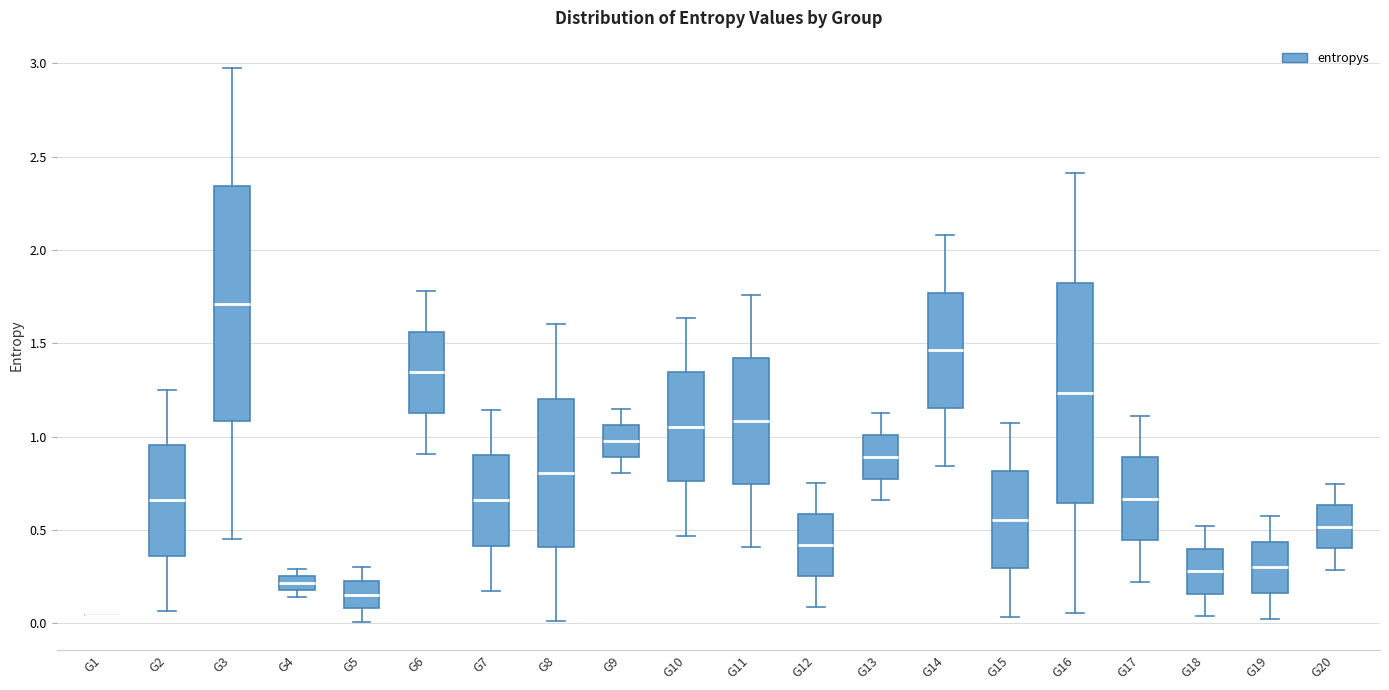

Reading left to right, transcribe this box plot: for each box, give where its median line is, the range the box spans, and where its two whiskers end, as read against the y-axis. The values are not printed on the chart, so give them approximately, as read against the axis.

G1: box collapsed to a line at 0.05, whiskers 0.05 to 0.05
G2: median 0.65, box 0.35 to 0.95, whiskers 0.05 to 1.25
G3: median 1.70, box 1.10 to 2.35, whiskers 0.45 to 2.95
G4: median 0.20 (inside the box), box 0.20 to 0.25, whiskers 0.15 to 0.30
G5: median 0.15, box 0.10 to 0.25, whiskers 0.00 to 0.30
G6: median 1.35, box 1.15 to 1.55, whiskers 0.90 to 1.80
G7: median 0.65, box 0.40 to 0.90, whiskers 0.15 to 1.15
G8: median 0.80, box 0.40 to 1.20, whiskers 0.00 to 1.60
G9: median 1.00, box 0.90 to 1.05, whiskers 0.80 to 1.15
G10: median 1.05, box 0.75 to 1.35, whiskers 0.45 to 1.65
G11: median 1.10, box 0.75 to 1.40, whiskers 0.40 to 1.75
G12: median 0.40, box 0.25 to 0.60, whiskers 0.10 to 0.75
G13: median 0.90, box 0.80 to 1.00, whiskers 0.65 to 1.15
G14: median 1.45, box 1.15 to 1.75, whiskers 0.85 to 2.10
G15: median 0.55, box 0.30 to 0.80, whiskers 0.05 to 1.05
G16: median 1.25, box 0.65 to 1.80, whiskers 0.05 to 2.40
G17: median 0.65, box 0.45 to 0.90, whiskers 0.20 to 1.10
G18: median 0.30, box 0.15 to 0.40, whiskers 0.05 to 0.50
G19: median 0.30, box 0.15 to 0.45, whiskers 0.05 to 0.60
G20: median 0.50, box 0.40 to 0.65, whiskers 0.30 to 0.75